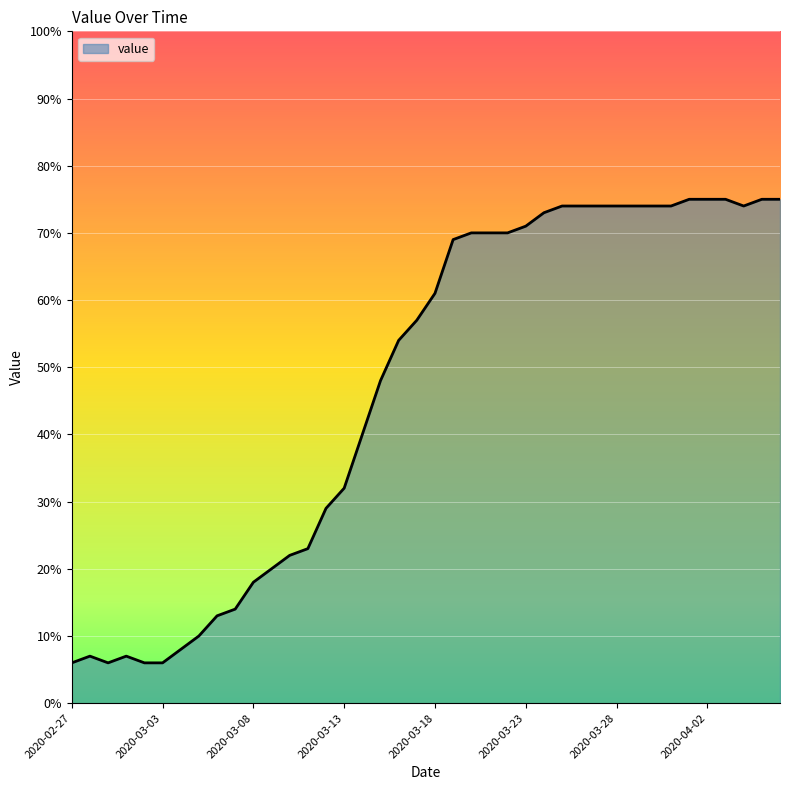

What is the maximum value shown in the chart?

75